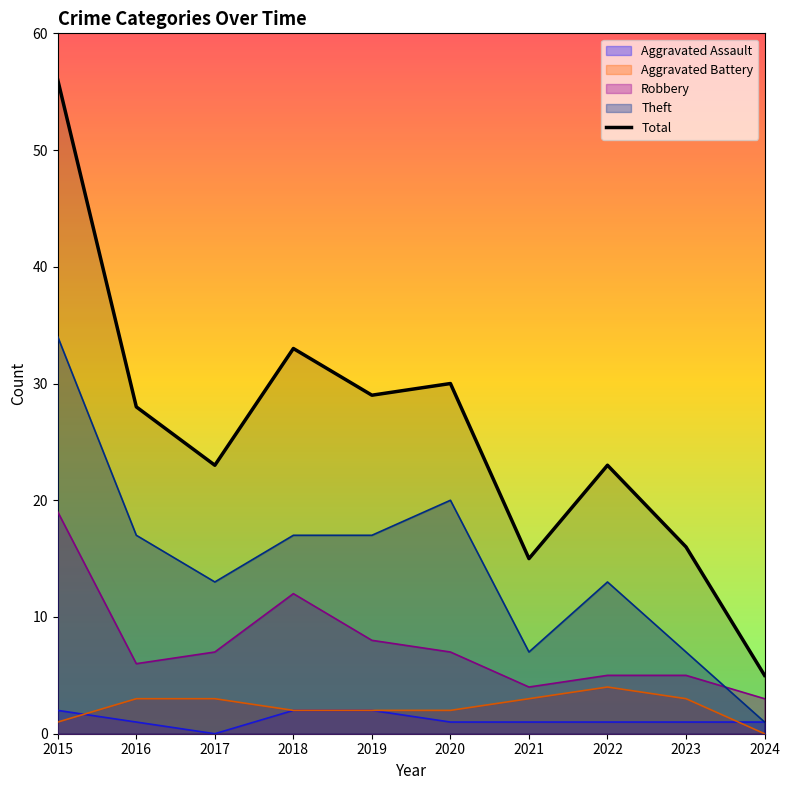

What is the value of the 5th point from the left?

29